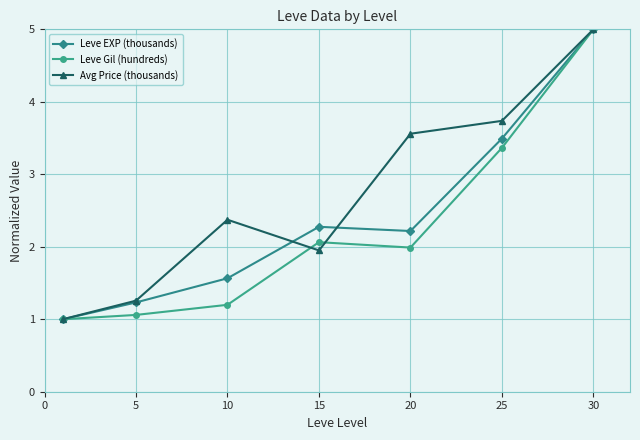

Rank the series by their average value, from highest to lowest.

Avg Price (thousands), Leve EXP (thousands), Leve Gil (hundreds)